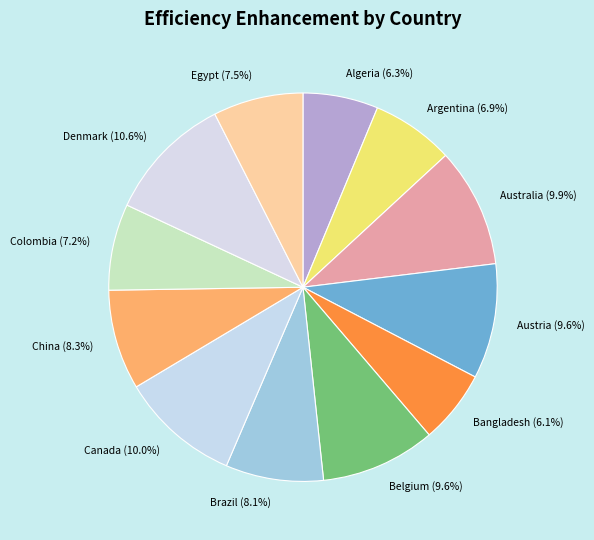

What is the largest slice in the pie chart?

Denmark